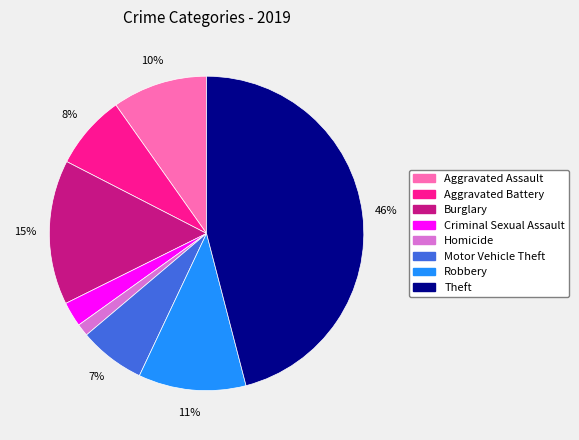

Is it true that Burglary is 23% of the pie?

False